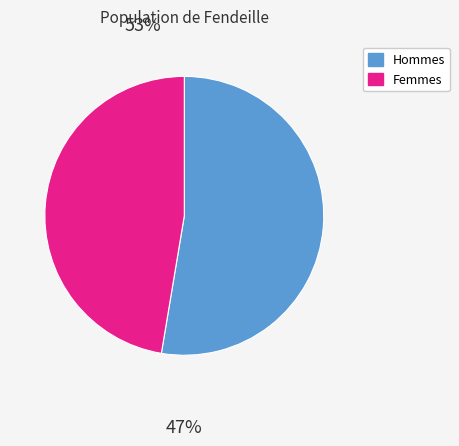

Does any single category account for the majority?

Yes